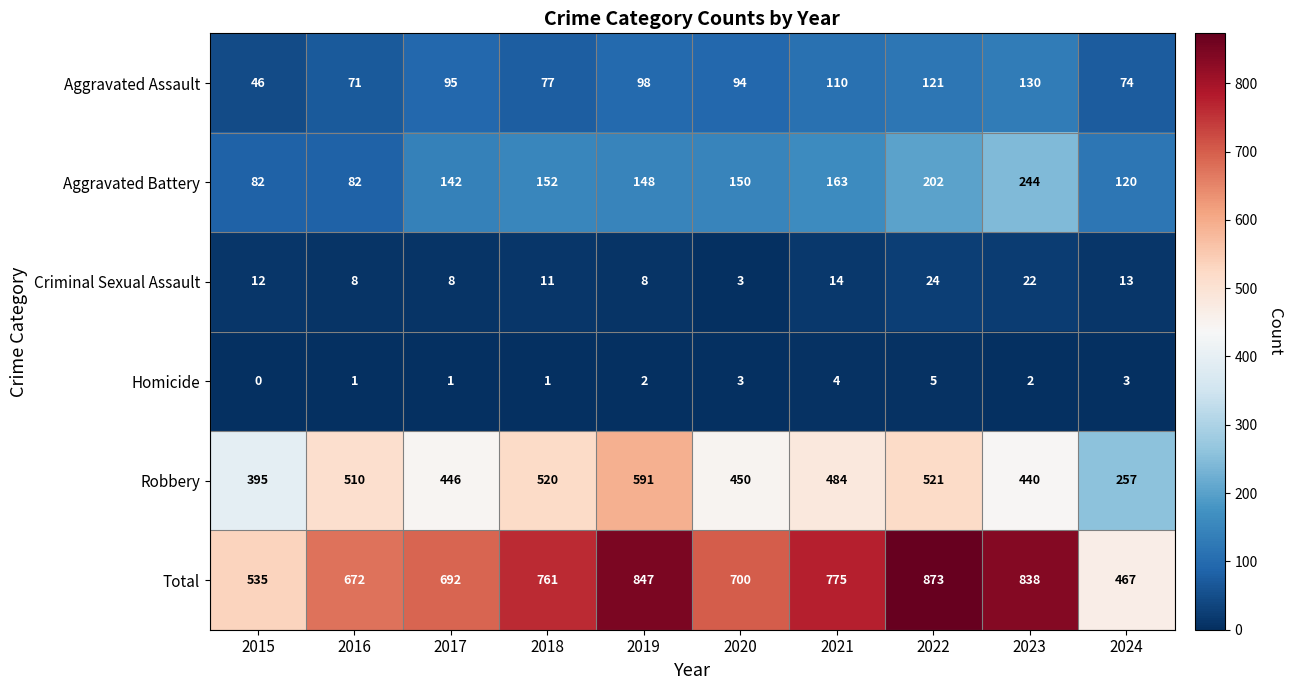

At 2021, list the series in order from smallest to largest.

Homicide, Criminal Sexual Assault, Aggravated Assault, Aggravated Battery, Robbery, Total